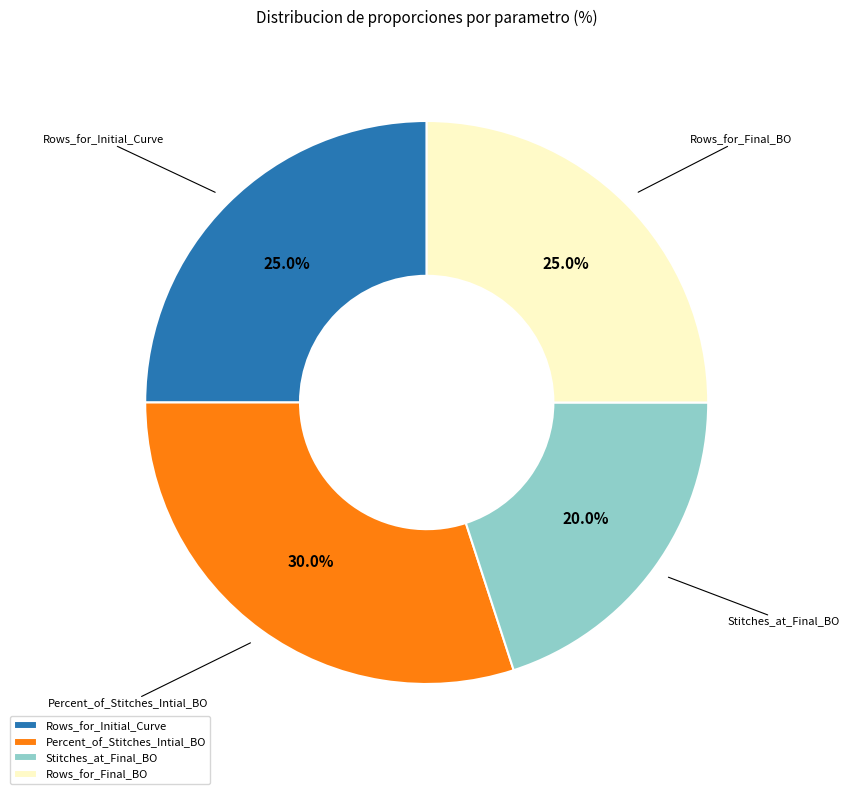

What percentage is the Stitches_at_Final_BO slice, to the nearest percent?

20%